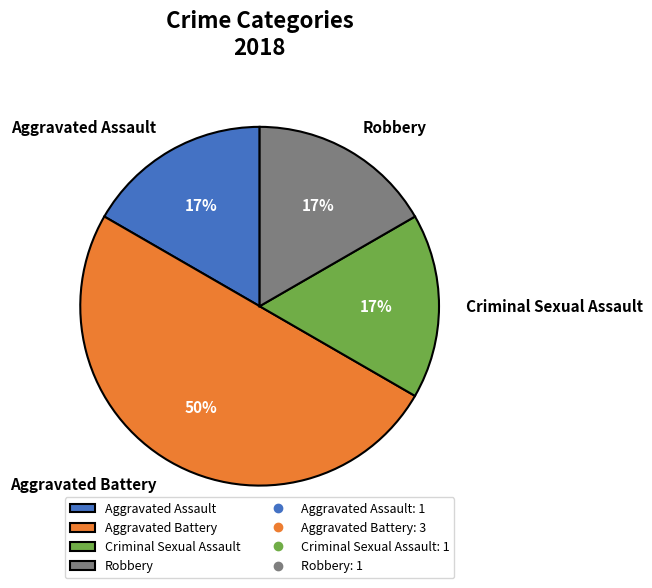

Does Robbery represent more than half of the total?

No